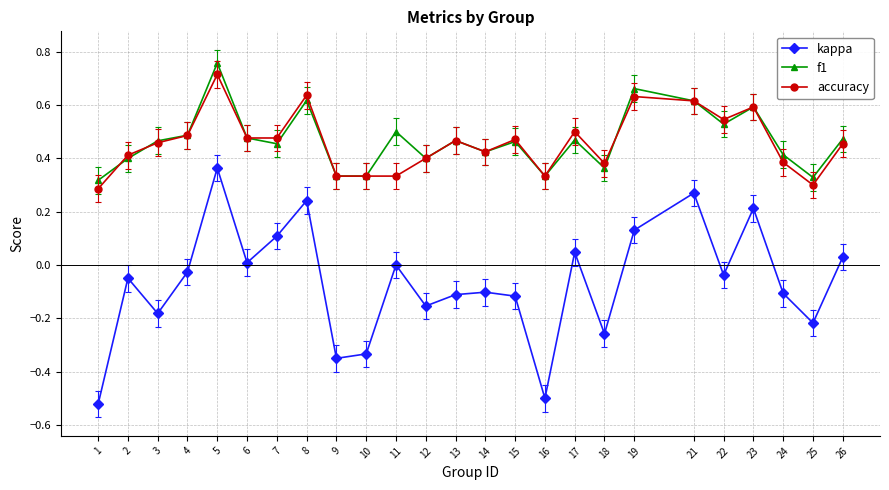

Which series has the widest spread of values?

kappa